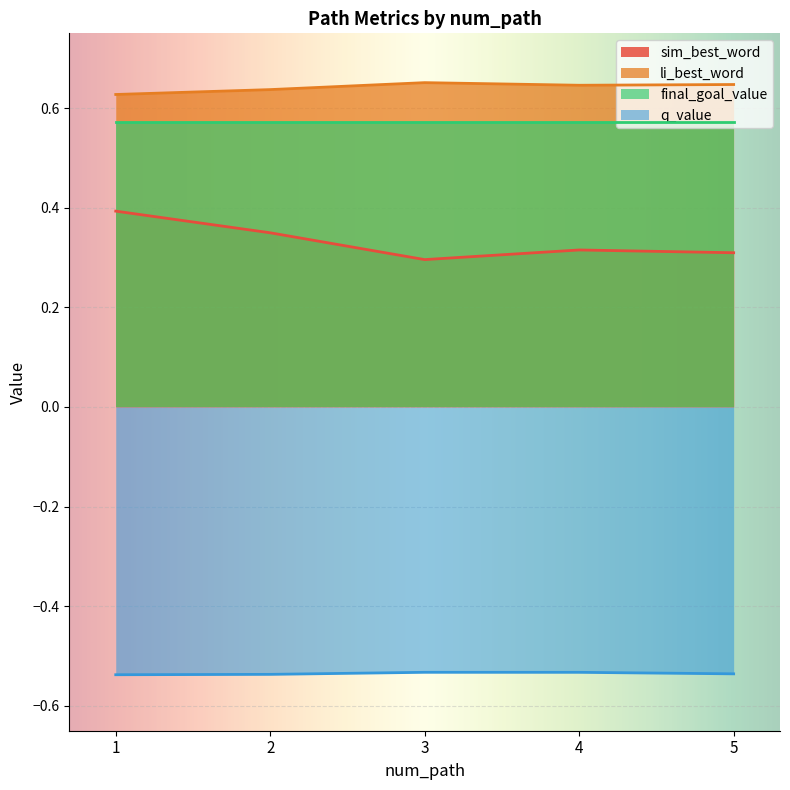

Rank the categories by q_value value from highest to lowest.

3, 4, 5, 2, 1